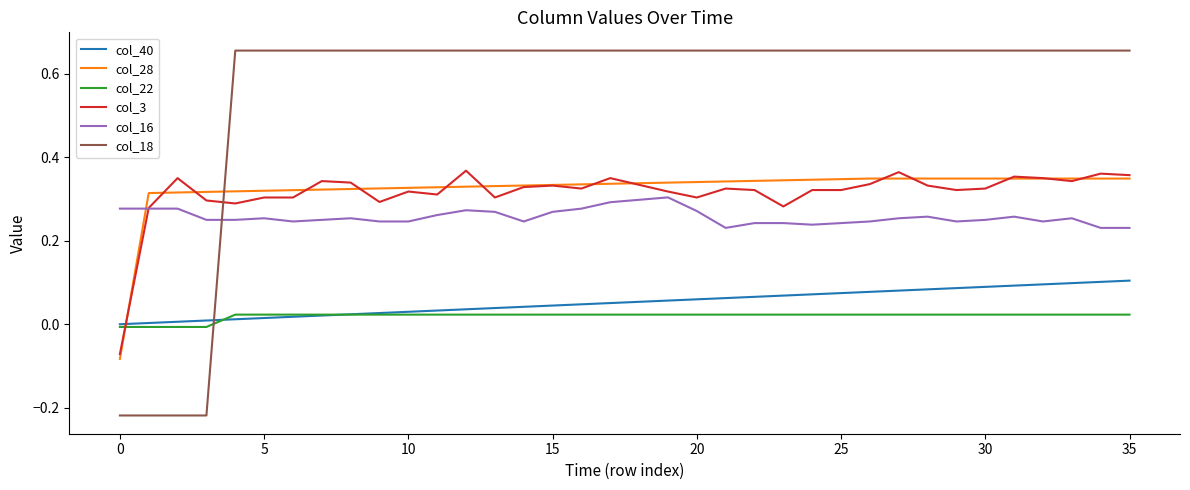

Which series has the largest total across all categories?

col_18